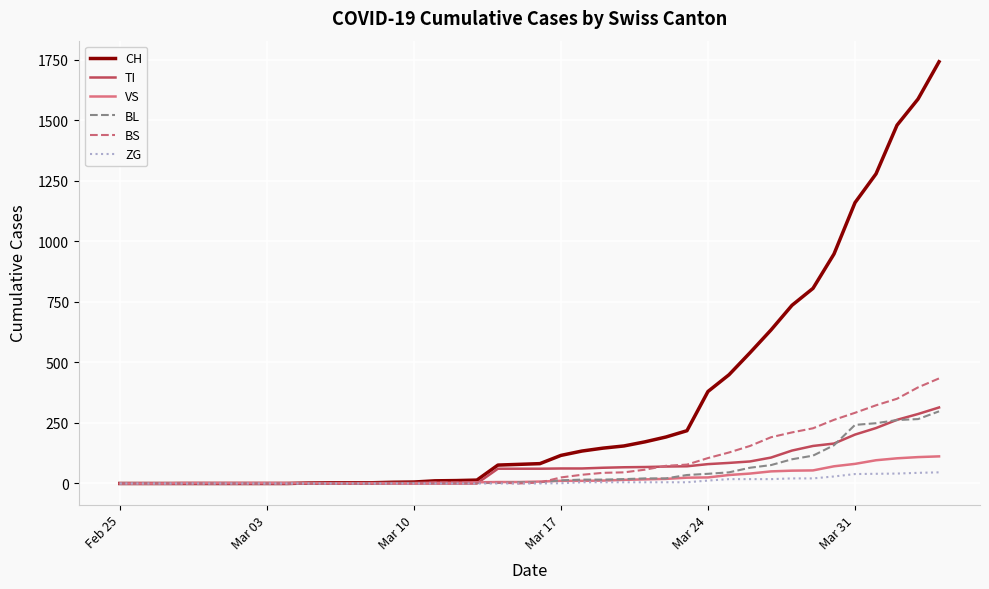

What is the highest value of the TI series?

314